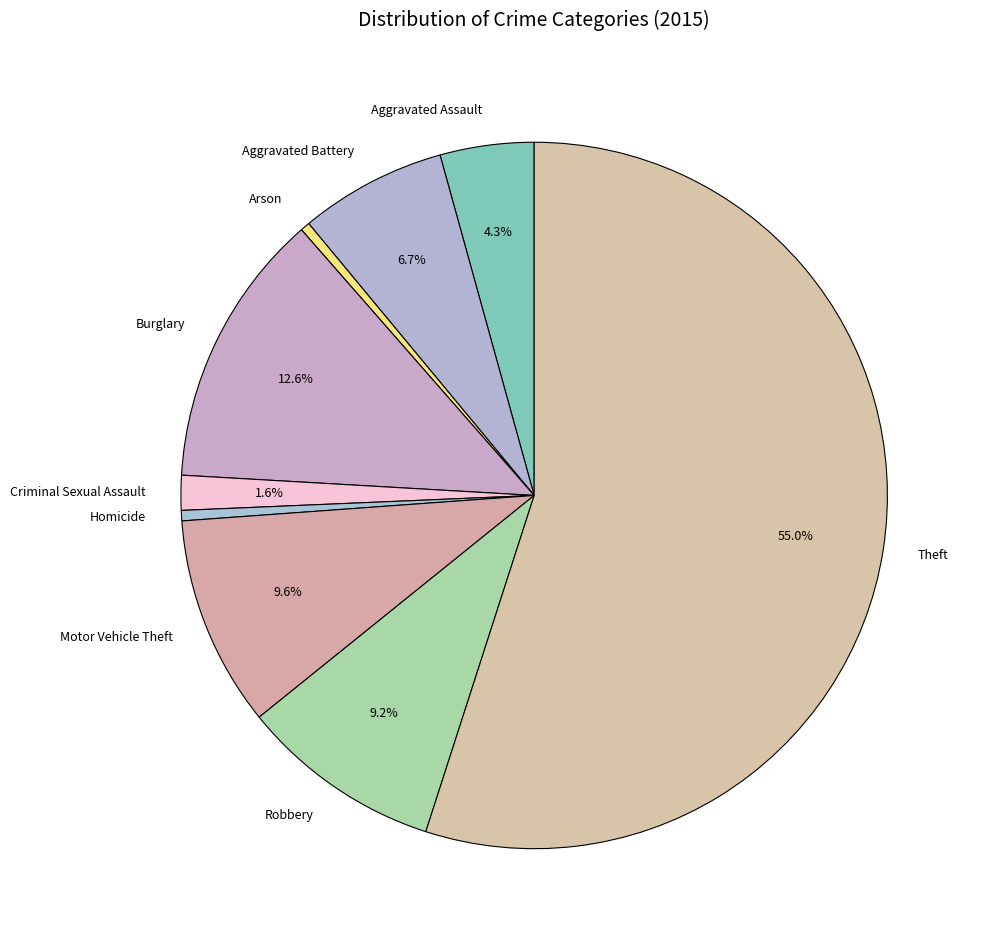

Which has a higher value, Burglary or Aggravated Battery?

Burglary